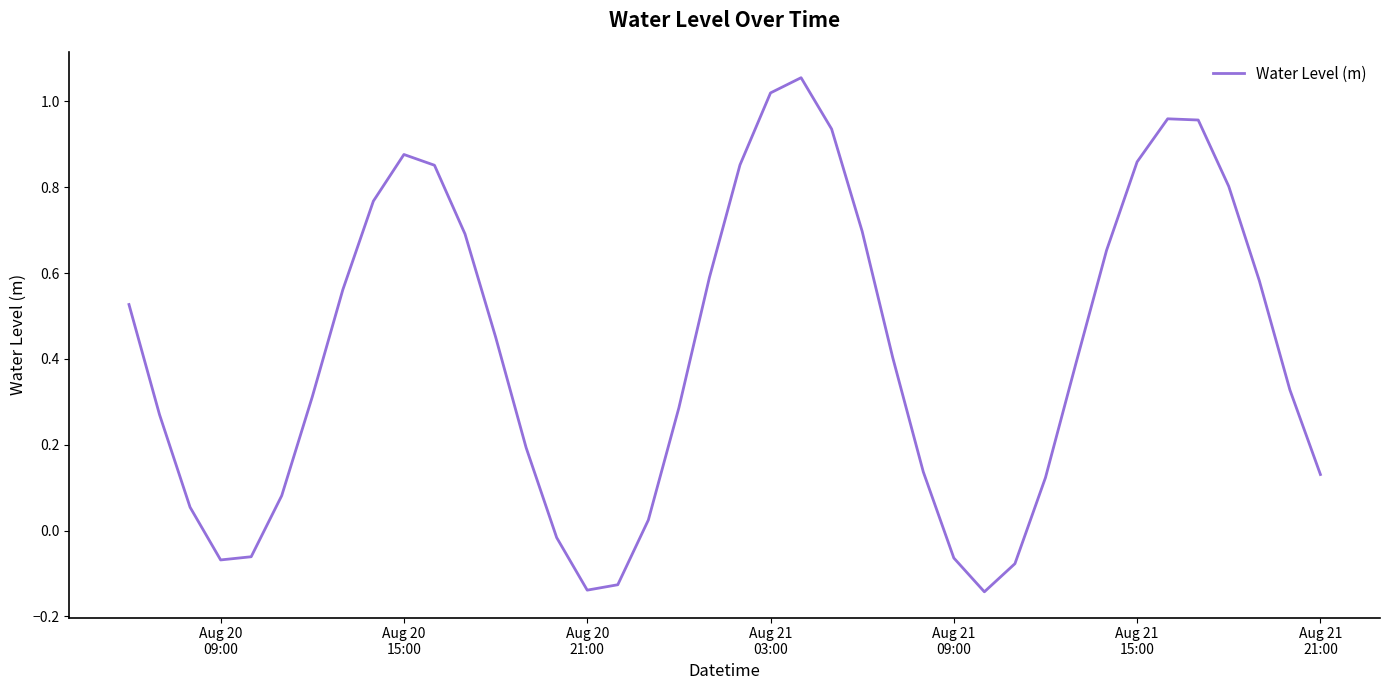

What is the value of the 4th point from the left?

-0.1